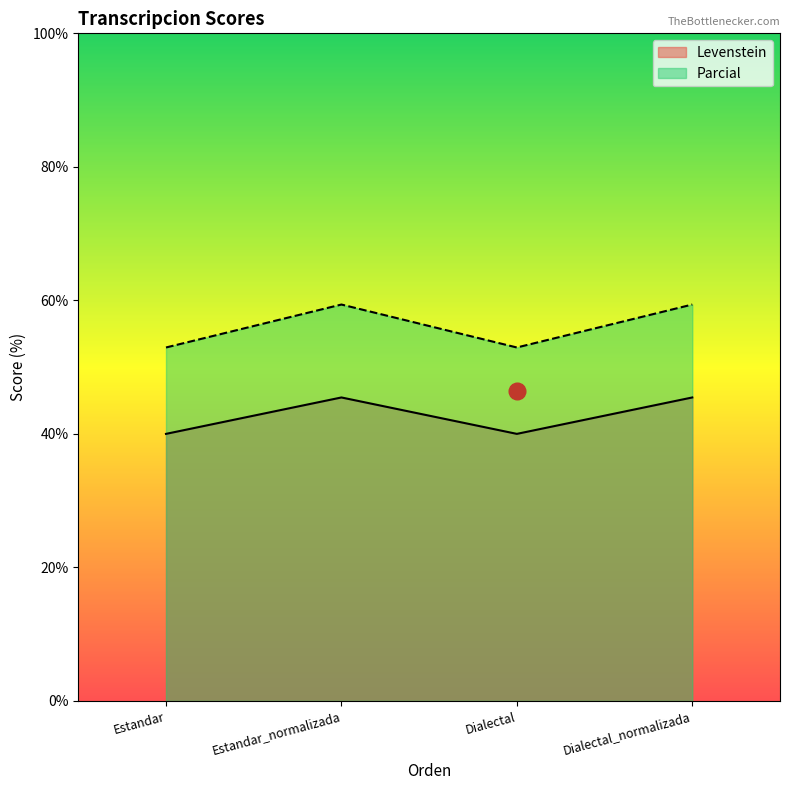

Is the value of Levenstein at Estandar_normalizada greater than the value of Parcial at Estandar_normalizada?

No